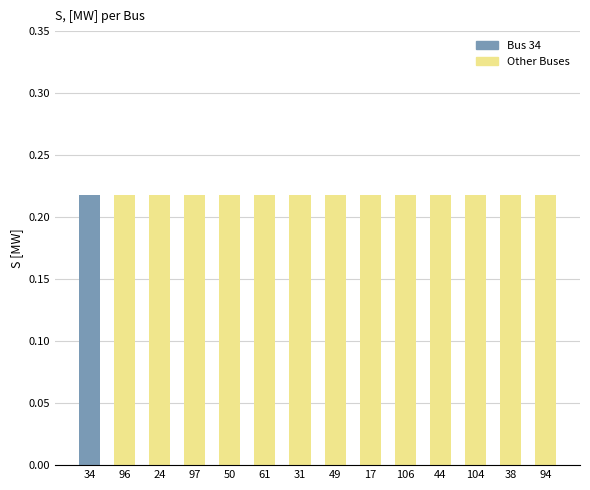

Read the E, [MWh] value at 96.

0.2